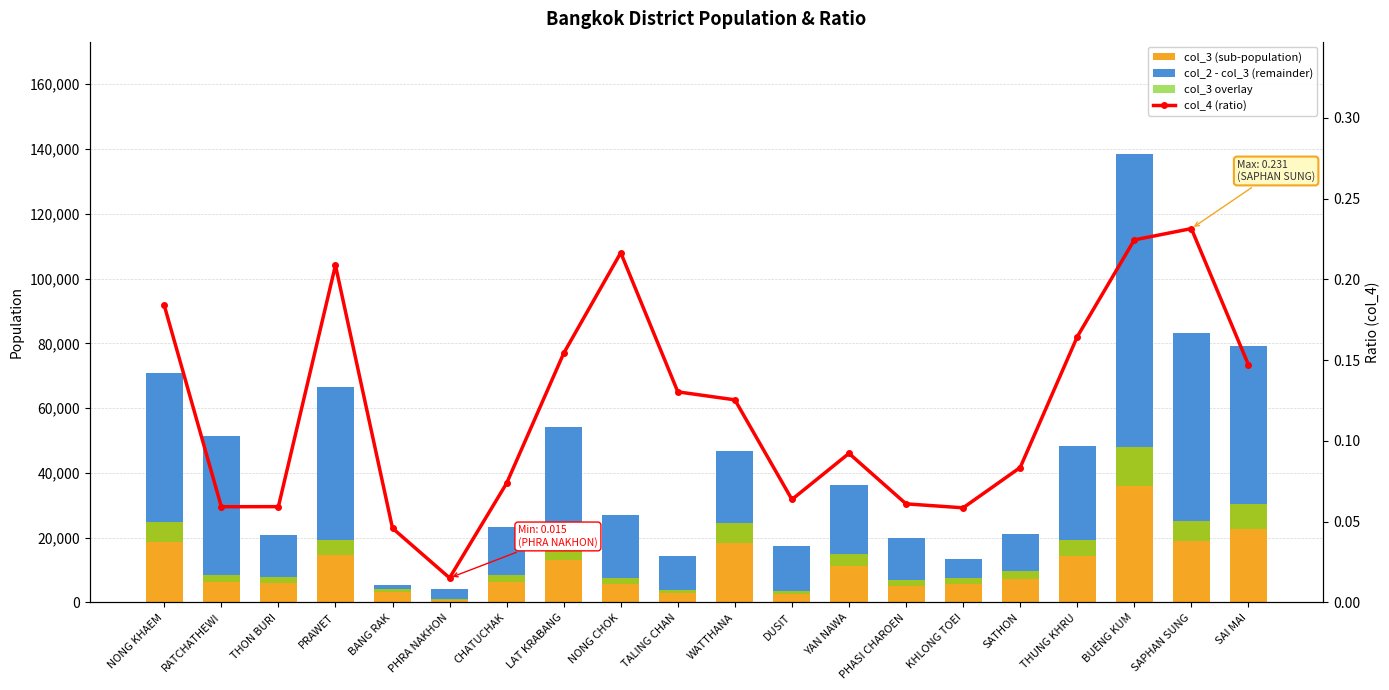

Which series has the widest spread of values?

col_2 - col_3 (remainder)